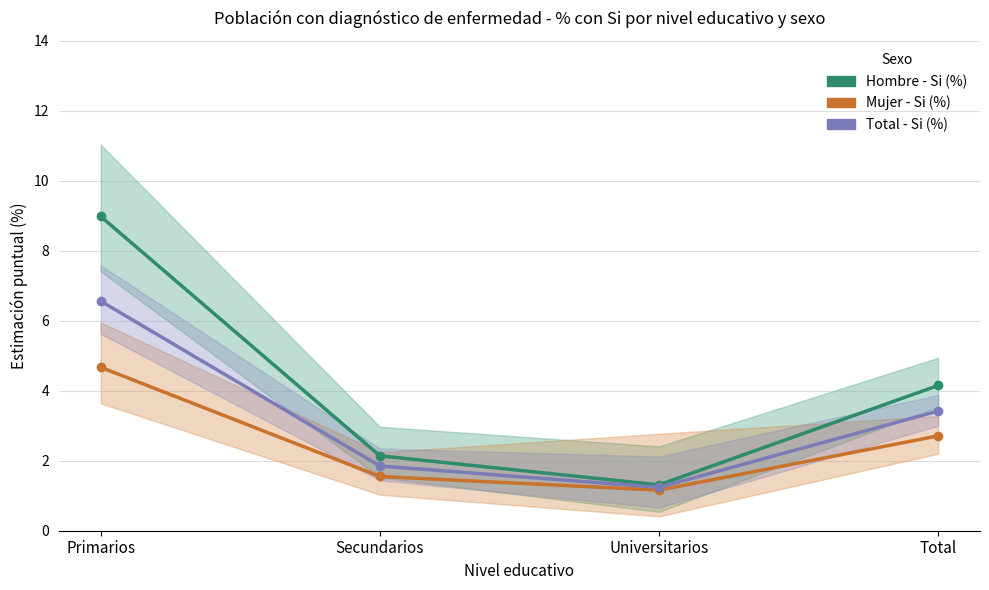

How many values in the Mujer - Si (%) series are below 2?

2